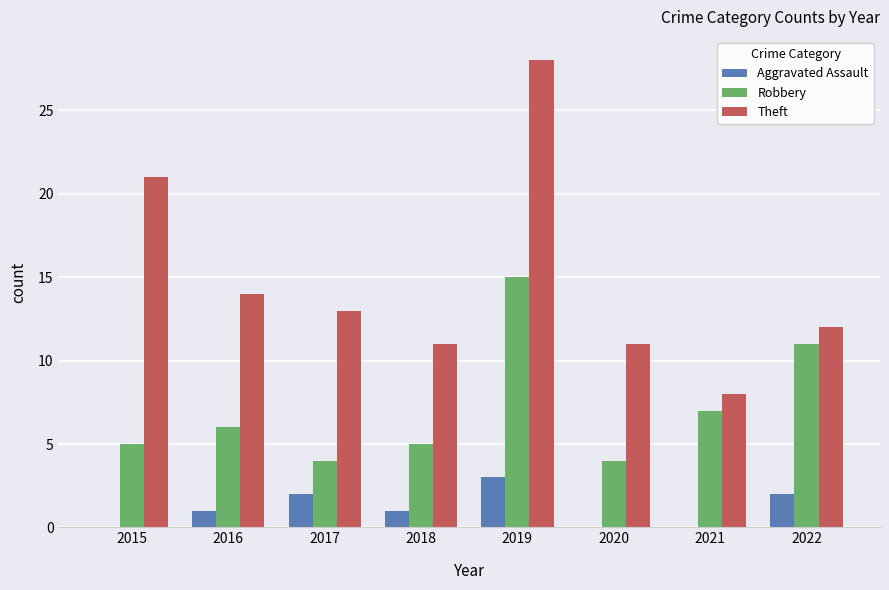

Are the bars grouped side by side (vs. stacked)?

Yes